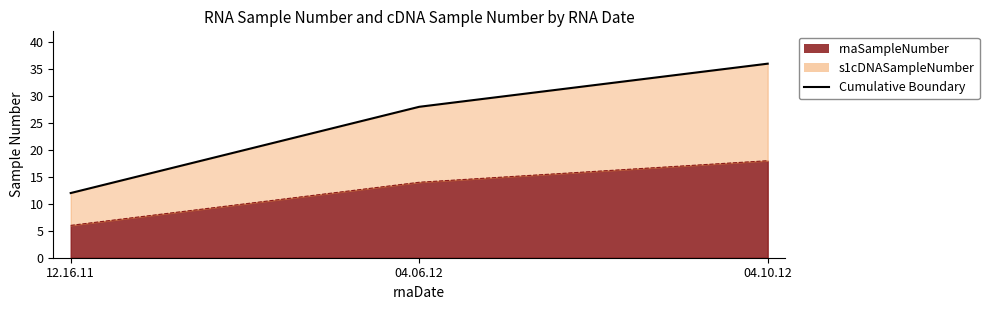

List the labels in order of s1cDNASampleNumber value, smallest first.

12.16.11, 04.06.12, 04.10.12